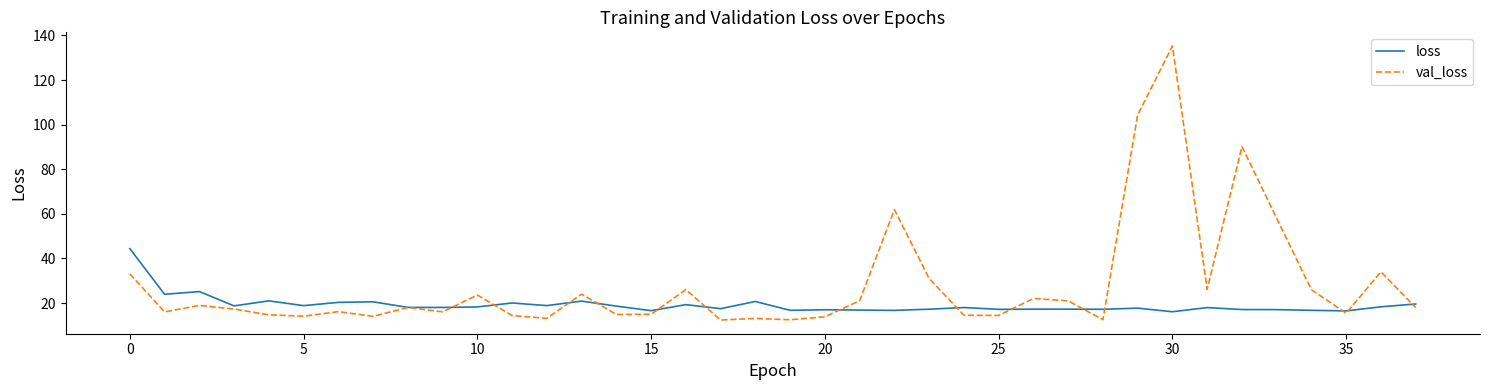

Is this an area chart (filled region under the line)?

No